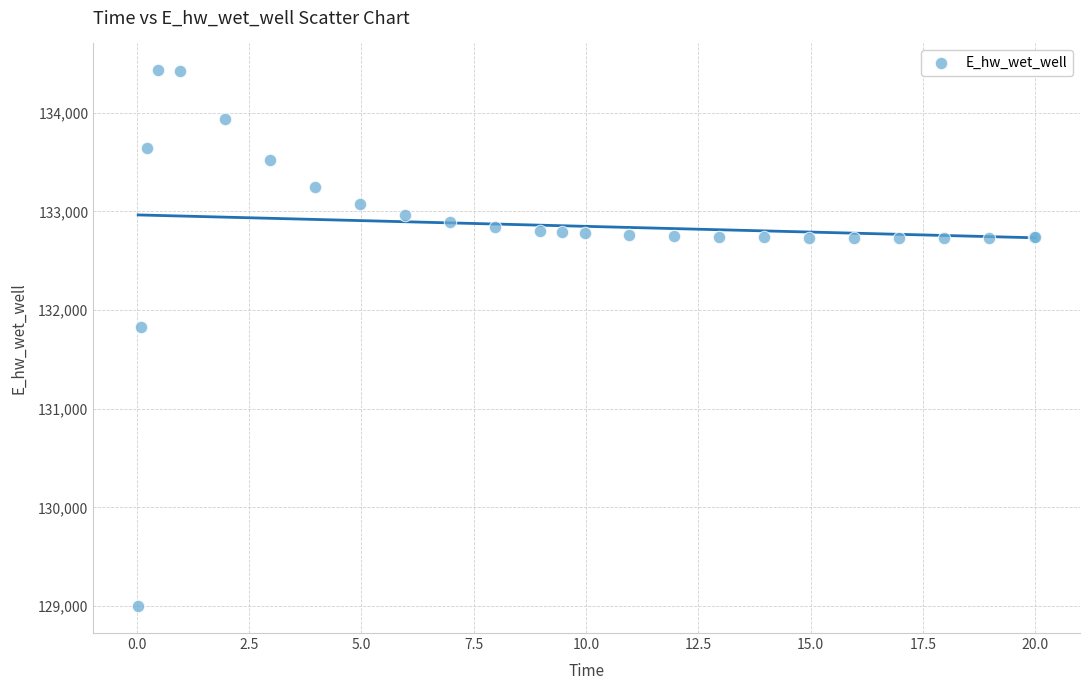

What Y value in the scatter plot is closest to 131714?

131831.7